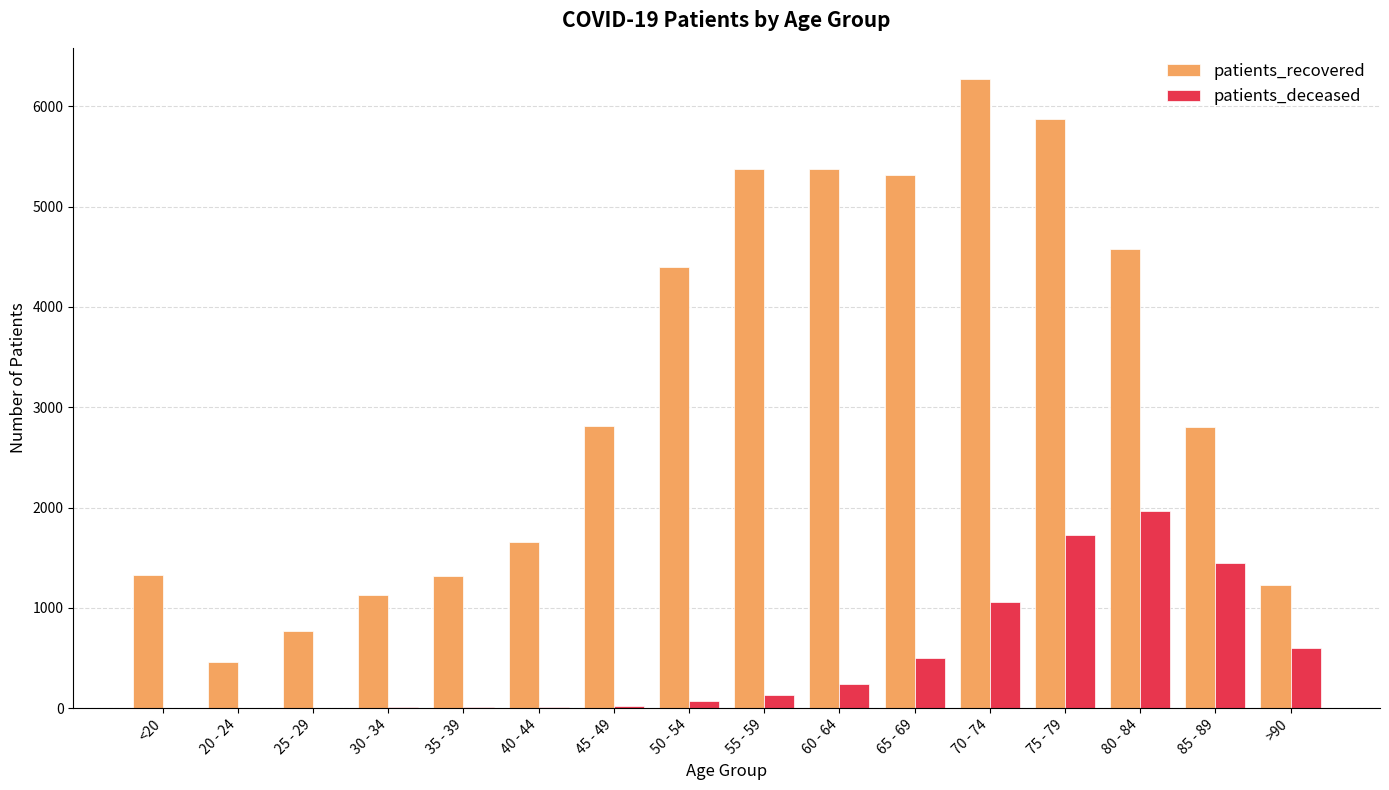

What is the sum of the patients_deceased values at <20 and 30 - 34?

16